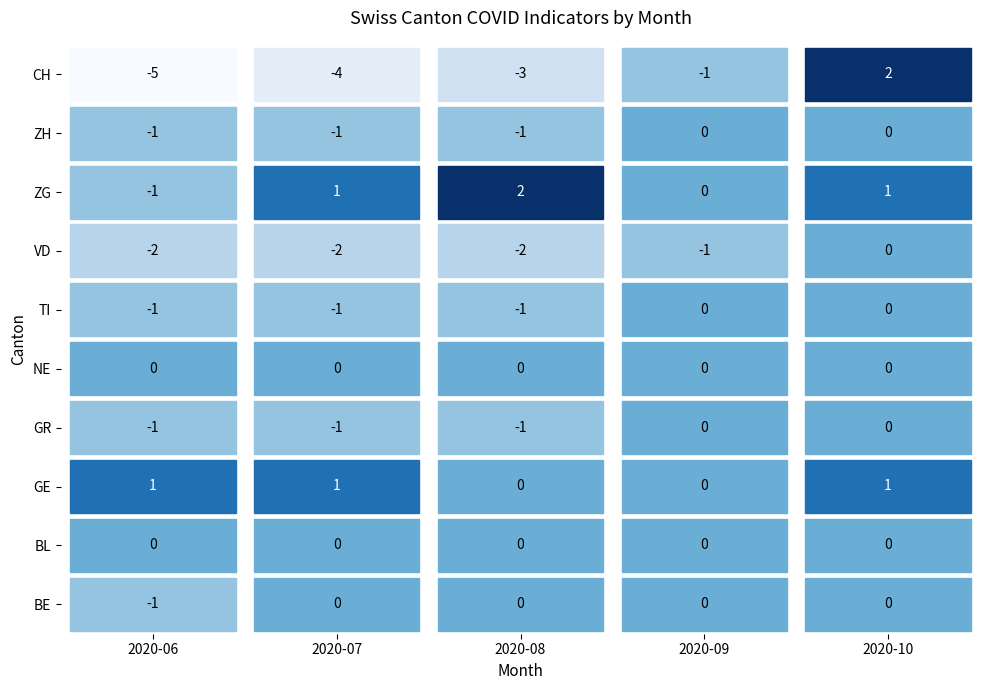

Reading left to right, transcribe all the data shown in this chart.

2020-06: BE=-1	BL=0	GE=1	GR=-1	NE=0	TI=-1	VD=-2	ZG=-1	ZH=-1	CH=-5
2020-07: BE=0	BL=0	GE=1	GR=-1	NE=0	TI=-1	VD=-2	ZG=1	ZH=-1	CH=-4
2020-08: BE=0	BL=0	GE=0	GR=-1	NE=0	TI=-1	VD=-2	ZG=2	ZH=-1	CH=-3
2020-09: BE=0	BL=0	GE=0	GR=0	NE=0	TI=0	VD=-1	ZG=0	ZH=0	CH=-1
2020-10: BE=0	BL=0	GE=1	GR=0	NE=0	TI=0	VD=0	ZG=1	ZH=0	CH=2